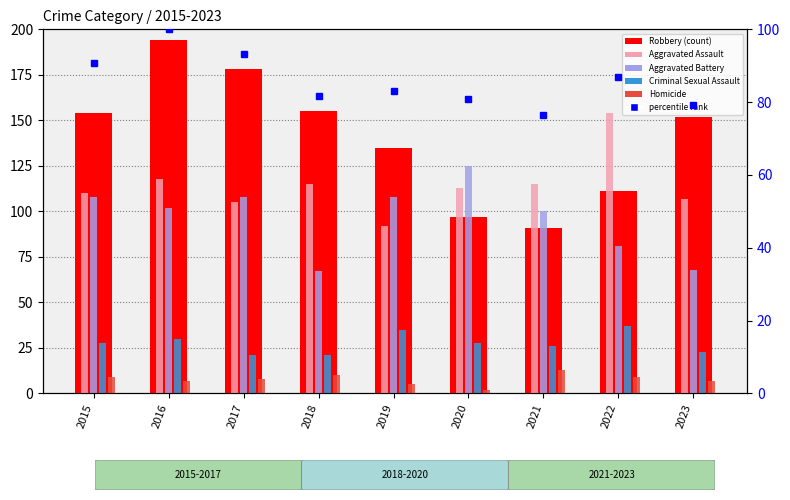

Reading left to right, what are all the values shown in this chart?

Robbery: 2015=154.0	2016=194.0	2017=178.0	2018=155.0	2019=135.0	2020=97.0	2021=91.0	2022=111.0	2023=152.0
Aggravated Assault: 2015=110.0	2016=118.0	2017=105.0	2018=115.0	2019=92.0	2020=113.0	2021=115.0	2022=154.0	2023=107.0
Aggravated Battery: 2015=108.0	2016=102.0	2017=108.0	2018=67.0	2019=108.0	2020=125.0	2021=100.0	2022=81.0	2023=68.0
Criminal Sexual Assault: 2015=28.0	2016=30.0	2017=21.0	2018=21.0	2019=35.0	2020=28.0	2021=26.0	2022=37.0	2023=23.0
Homicide: 2015=9.0	2016=7.0	2017=8.0	2018=10.0	2019=5.0	2020=2.0	2021=13.0	2022=9.0	2023=7.0
percentile rank: 2015=90.7	2016=100.0	2017=93.1	2018=81.6	2019=83.1	2020=80.9	2021=76.5	2022=86.9	2023=79.2